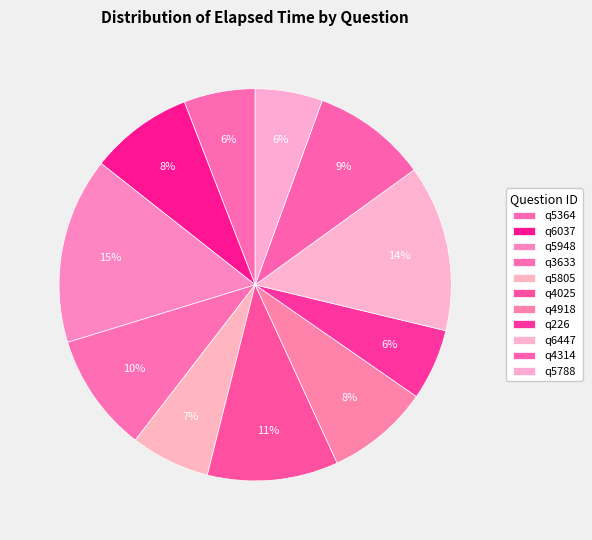

Is it true that q3633 is 10% of the pie?

True